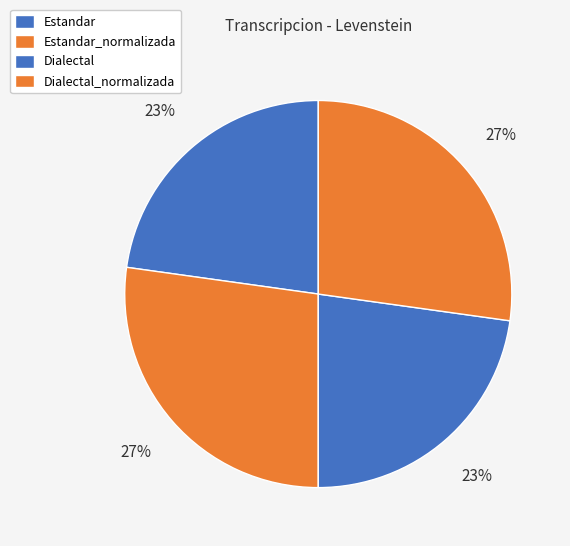

What percentage is the Dialectal_normalizada slice, to the nearest percent?

27%